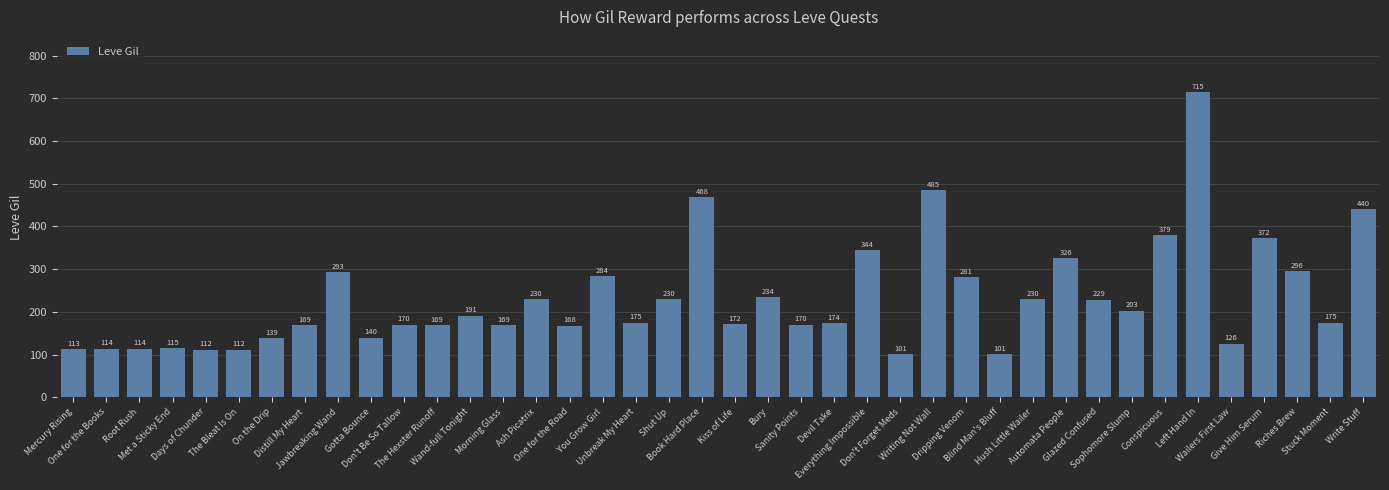

Which has a higher value, Don't Forget Meds or One for the Road?

One for the Road